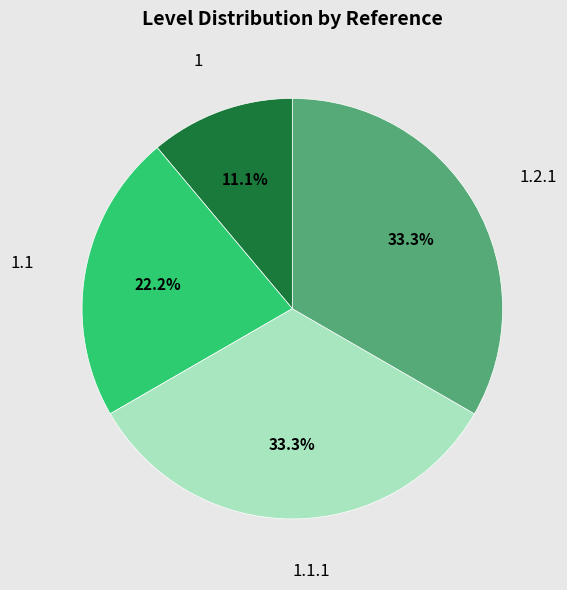

What is the ratio of the value at 1.1 to the value at 1.2.1?

0.7